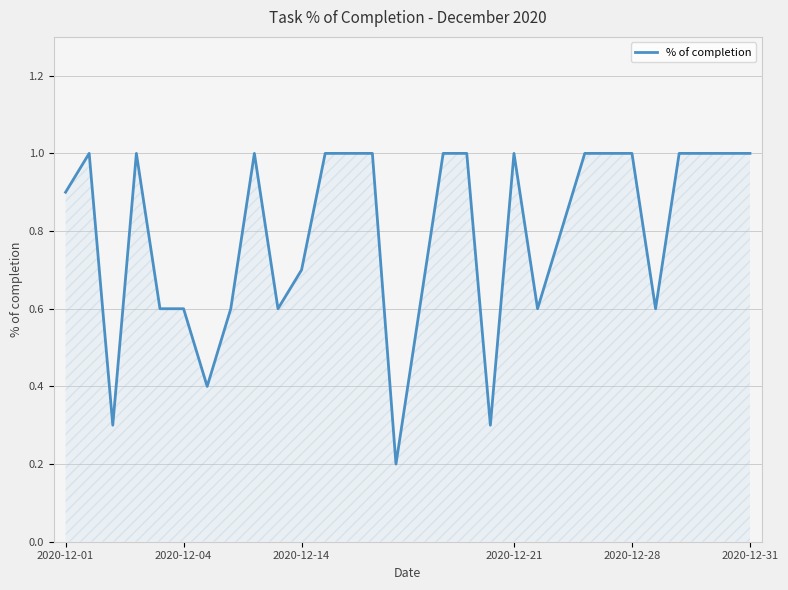

Reading right to left, extract all data points from this chart.

1.0	1.0	1.0	1.0	0.6	1.0	1.0	1.0	0.8	0.6	1.0	0.3	1.0	1.0	0.6	0.2	1.0	1.0	1.0	0.7	0.6	1.0	0.6	0.4	0.6	0.6	1.0	0.3	1.0	0.9